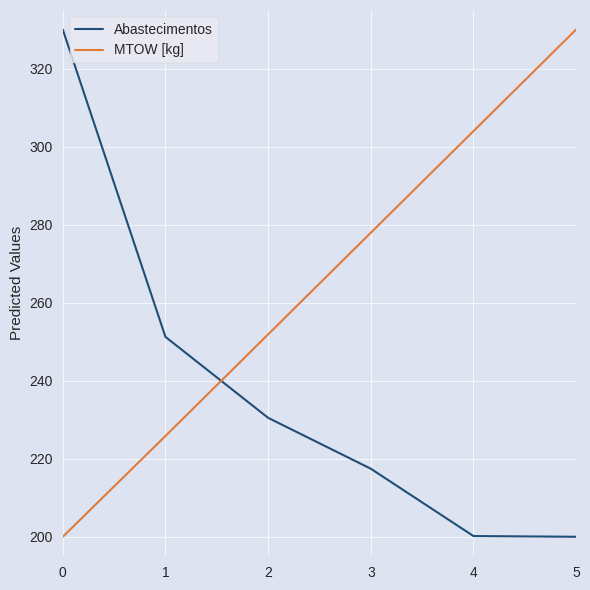

What is the spread (max minus min) of values at 5?

130.0